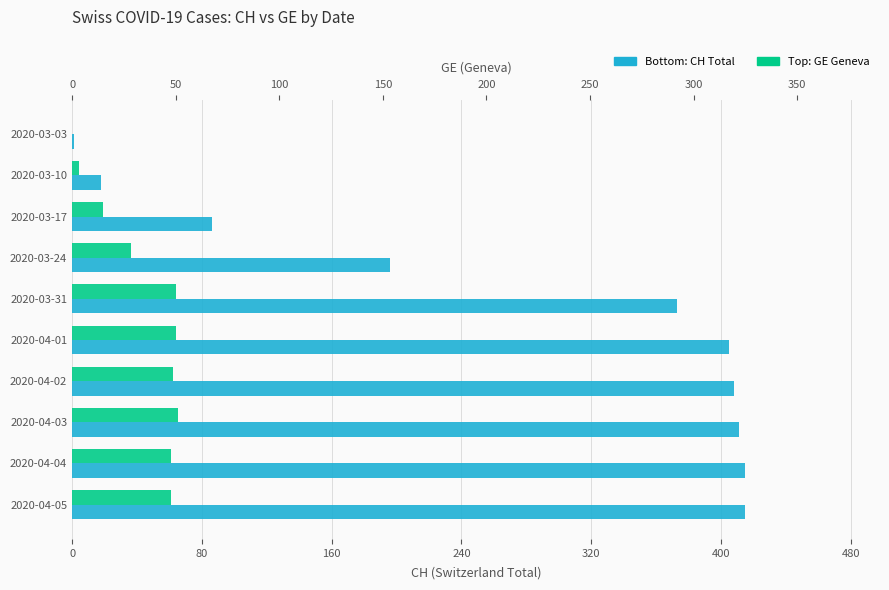

Count the number of categories in the chart.

10